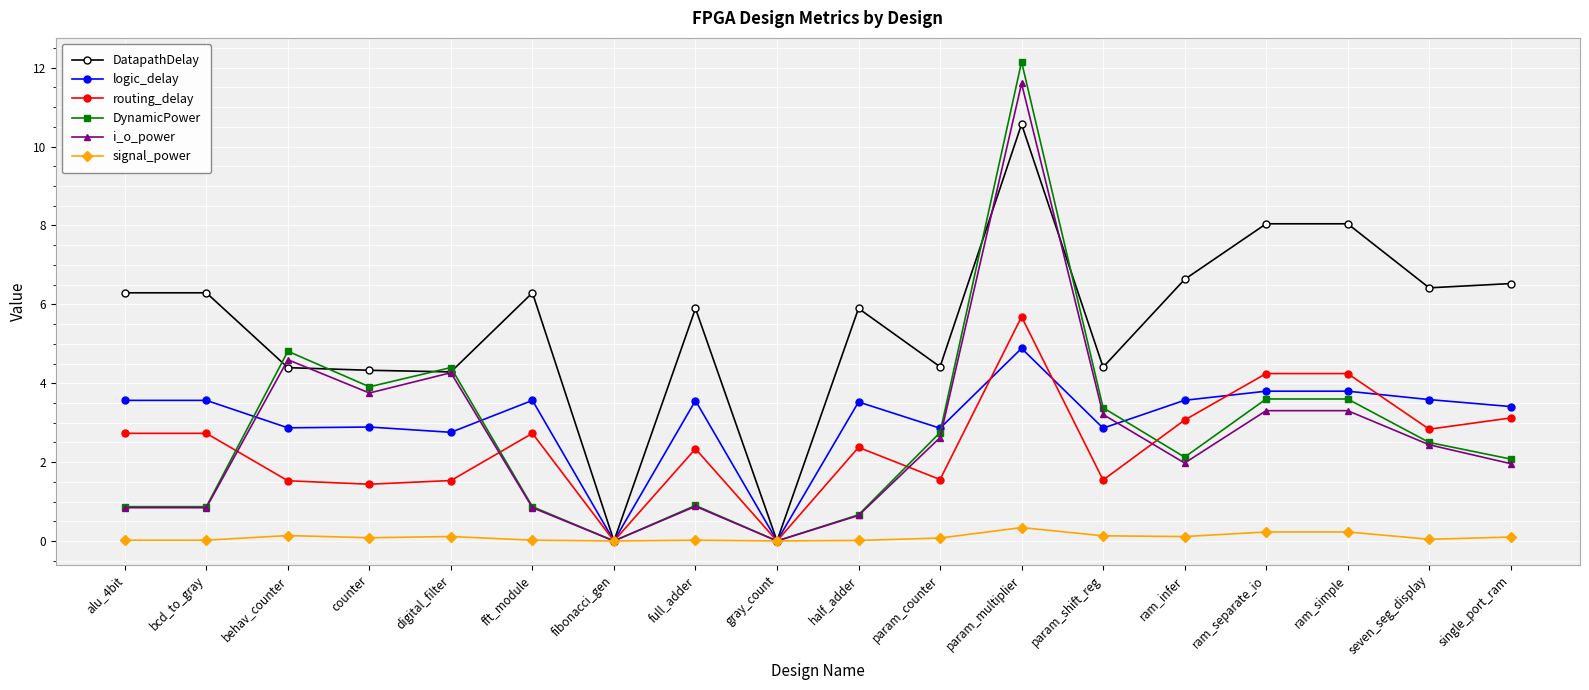

List the series in order of their peak value, lowest first.

signal_power, logic_delay, routing_delay, DatapathDelay, i_o_power, DynamicPower